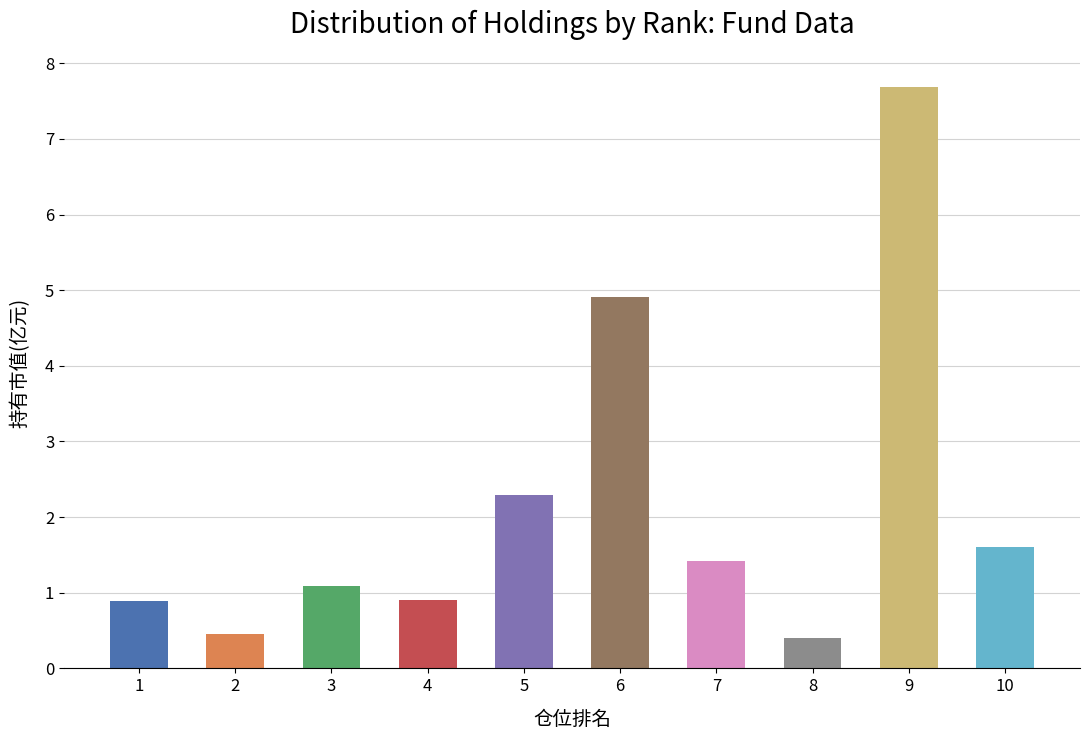

How many bars are there in total?

10